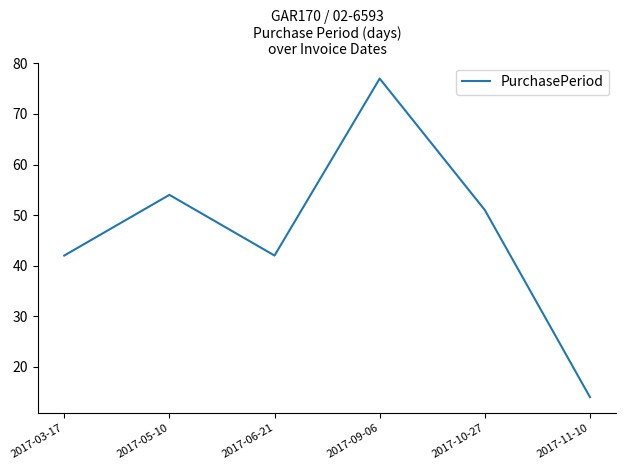

What value does the data have at 2017-10-27?

51